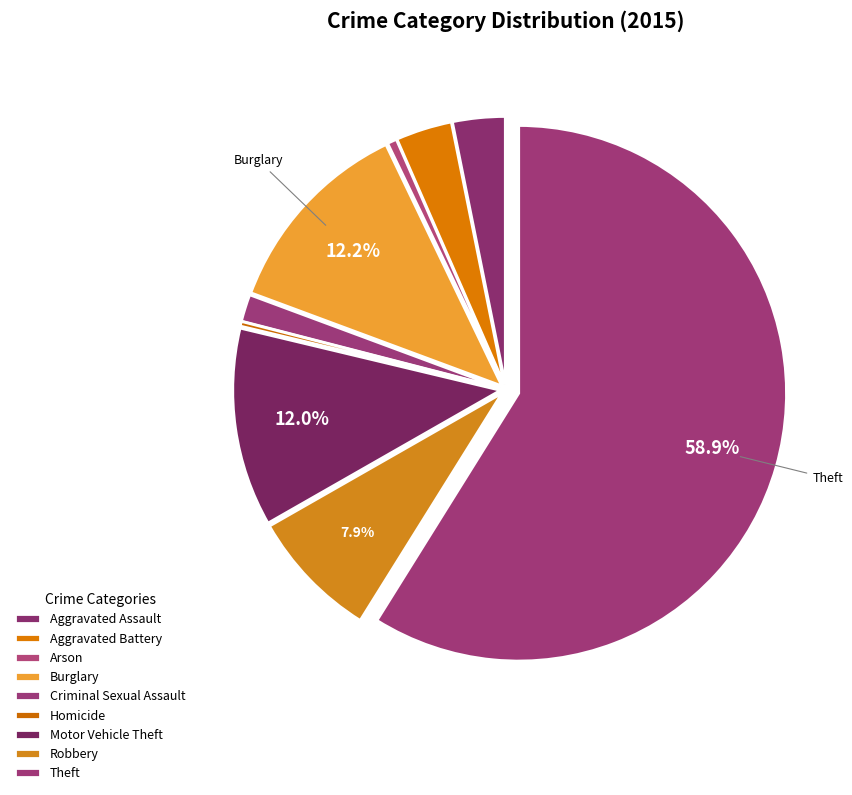

Rank the categories by value from highest to lowest.

Theft, Burglary, Motor Vehicle Theft, Robbery, Aggravated Battery, Aggravated Assault, Criminal Sexual Assault, Arson, Homicide